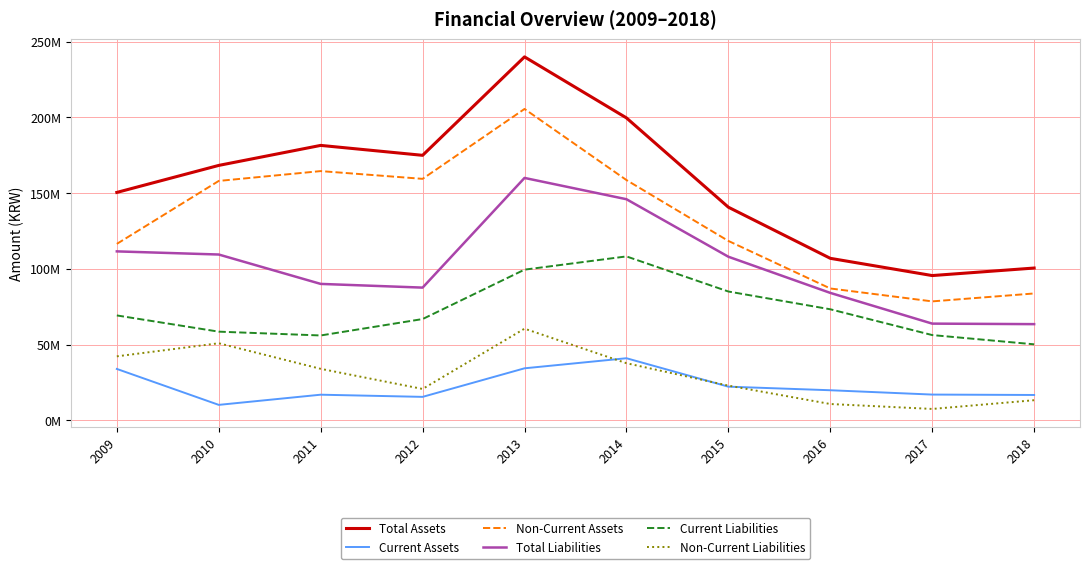

Is this an area chart (filled region under the line)?

No